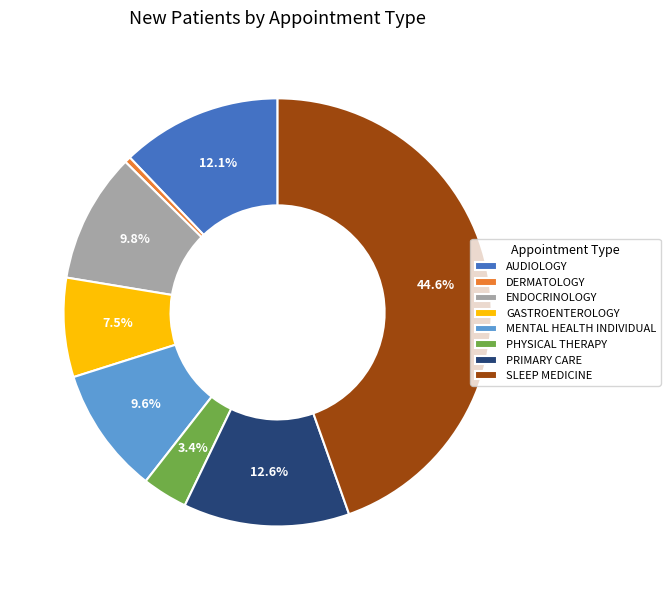

Is it true that AUDIOLOGY is 12% of the pie?

True